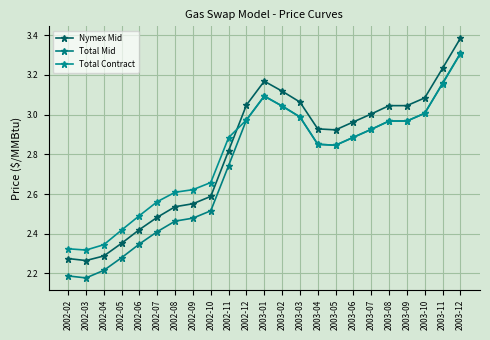

Count the number of categories in the chart.

23